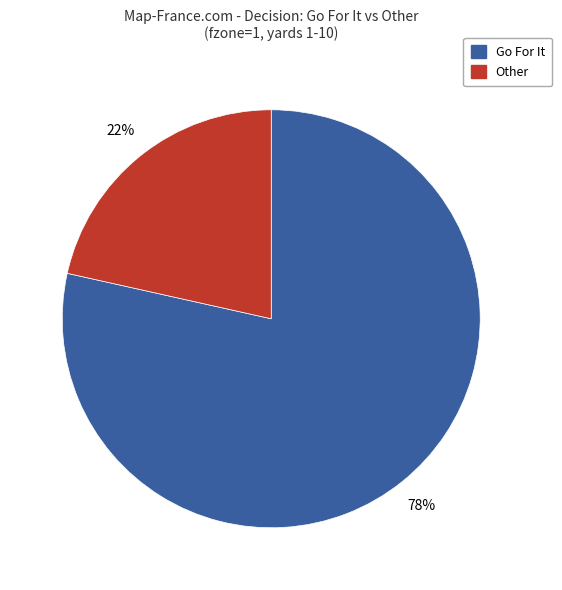

Is there a majority slice in this chart?

Yes